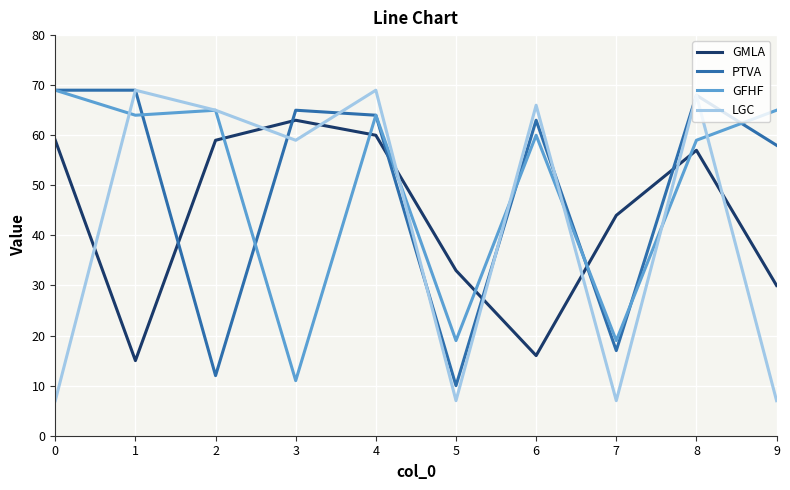

The value of LGC at 2 is 96. True or false?

False